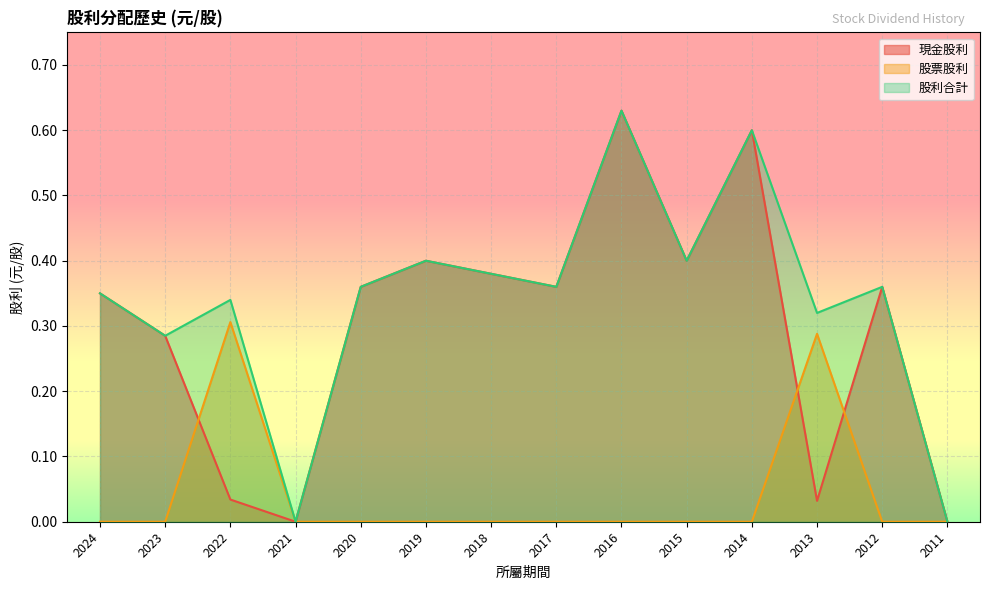

Between which two adjacent categories do 現金股利 and 股票股利 first intersect?

2023 and 2022